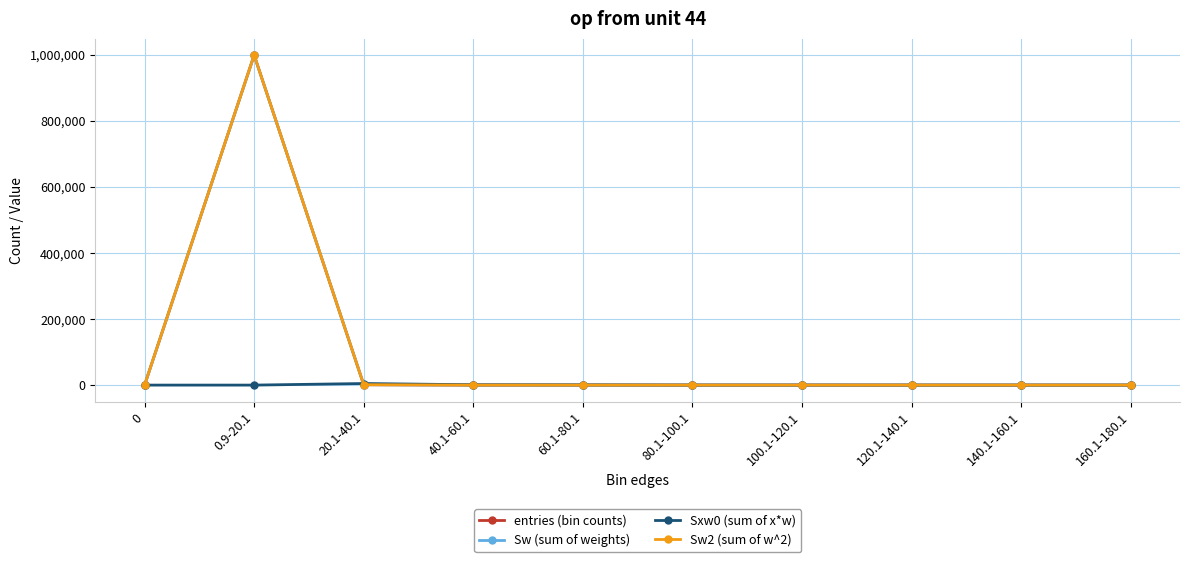

What is the average value of the Sw (sum of weights) series?

100000